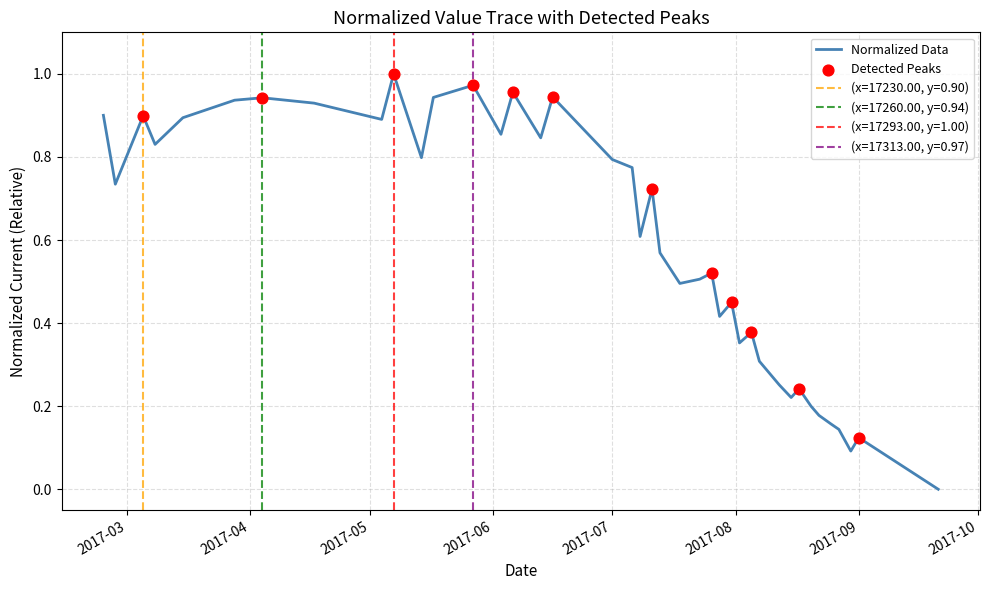

Between 2017-08-17 and 2017-09-21, which is larger?

2017-08-17